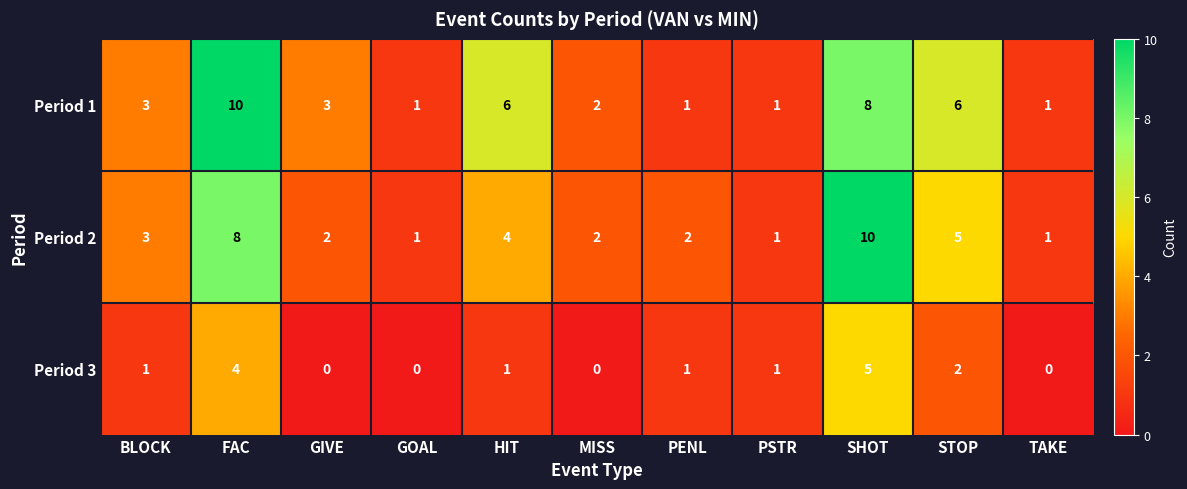

The Period 1 series shows 2 at MISS. True or false?

True